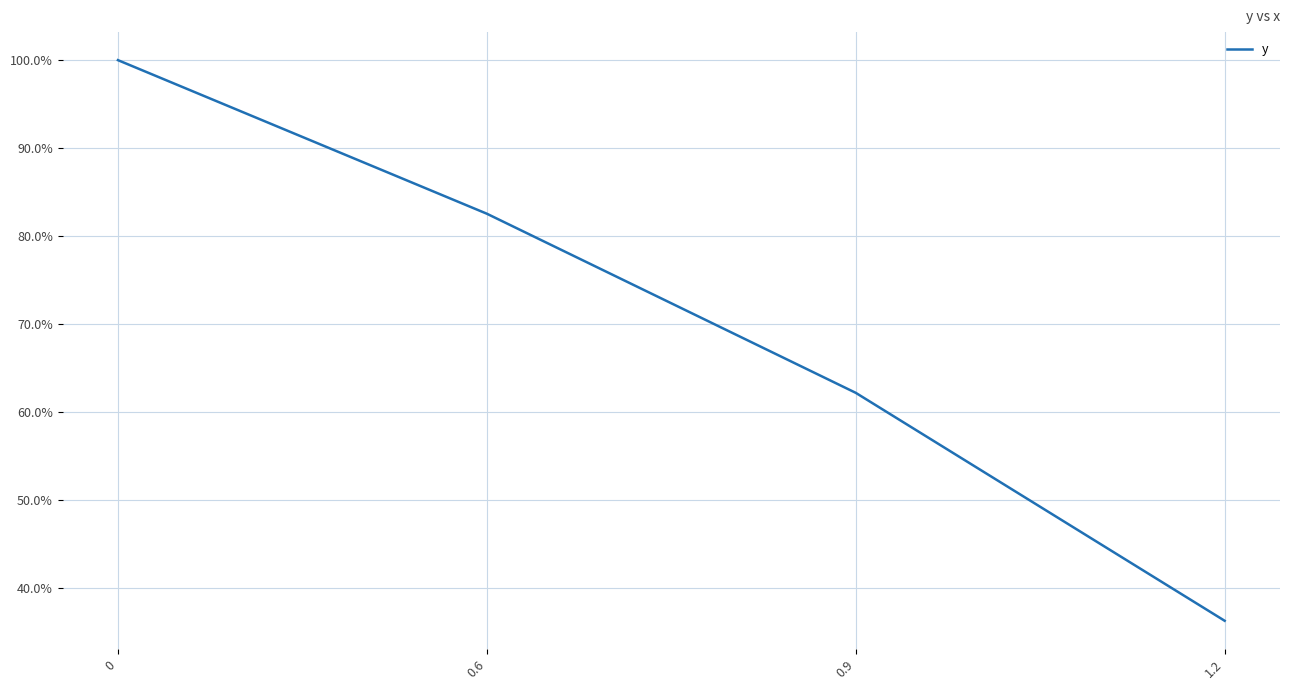

Rank the categories by value from lowest to highest.

1.2, 0.9, 0.6, 0